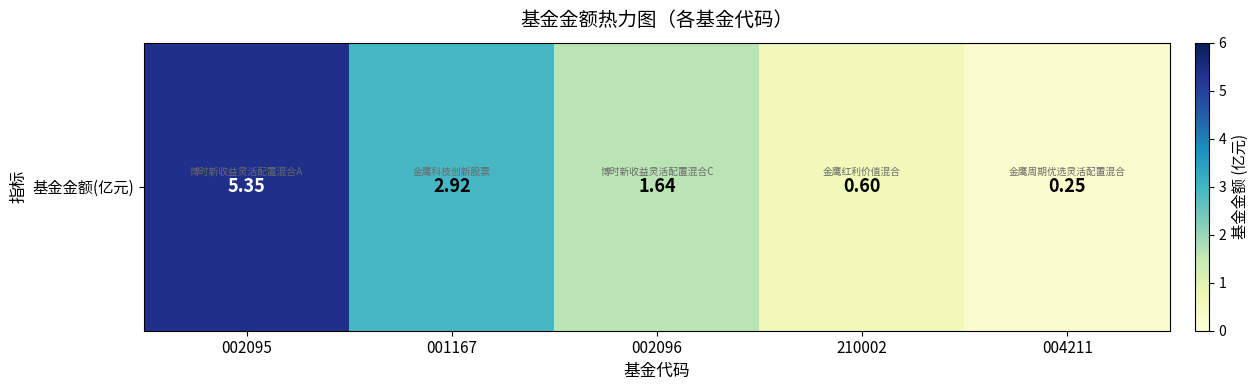

How many data points does each series have?

5